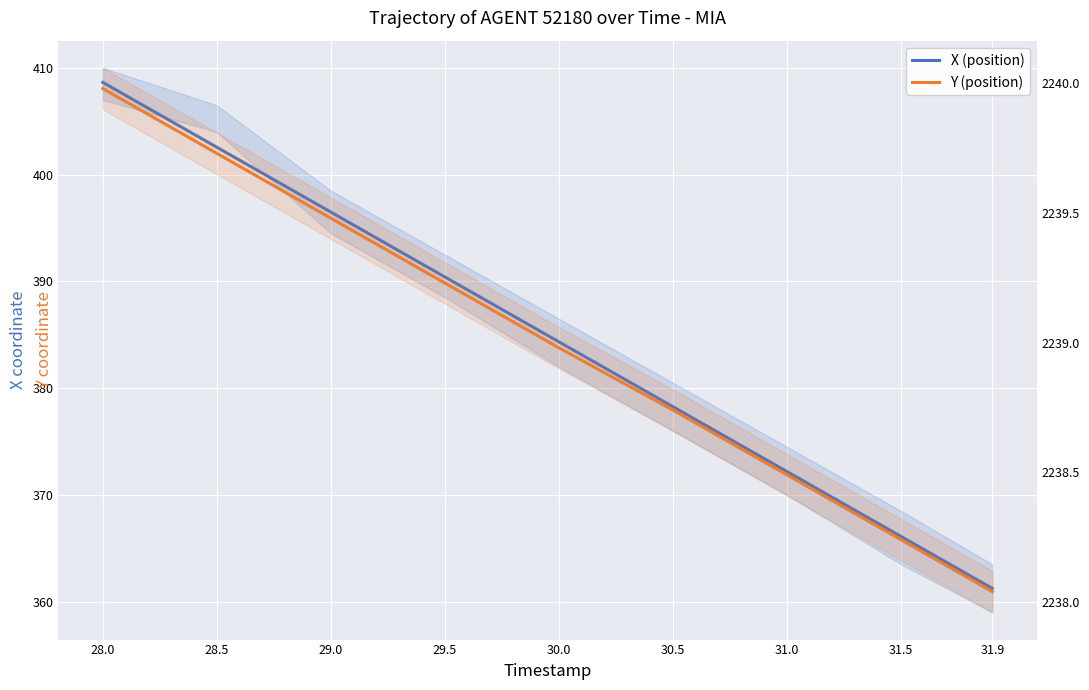

List the labels in order of Y (position) value, largest first.

28.0, 28.5, 29.0, 29.5, 30.0, 30.5, 31.0, 31.5, 31.9